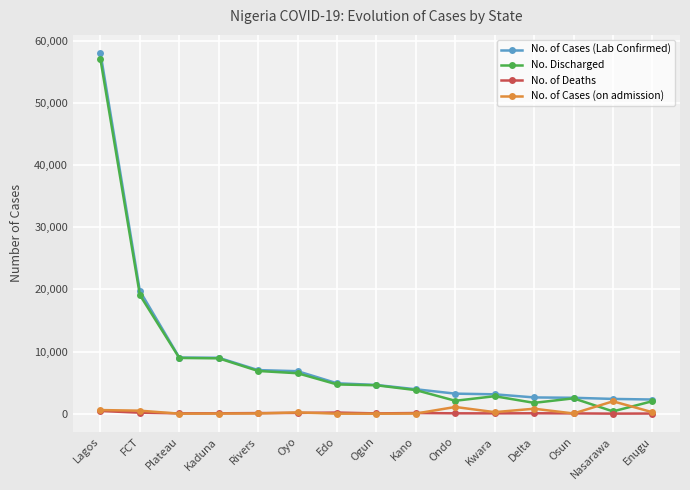

At which label is No. Discharged closest to 28681?

FCT